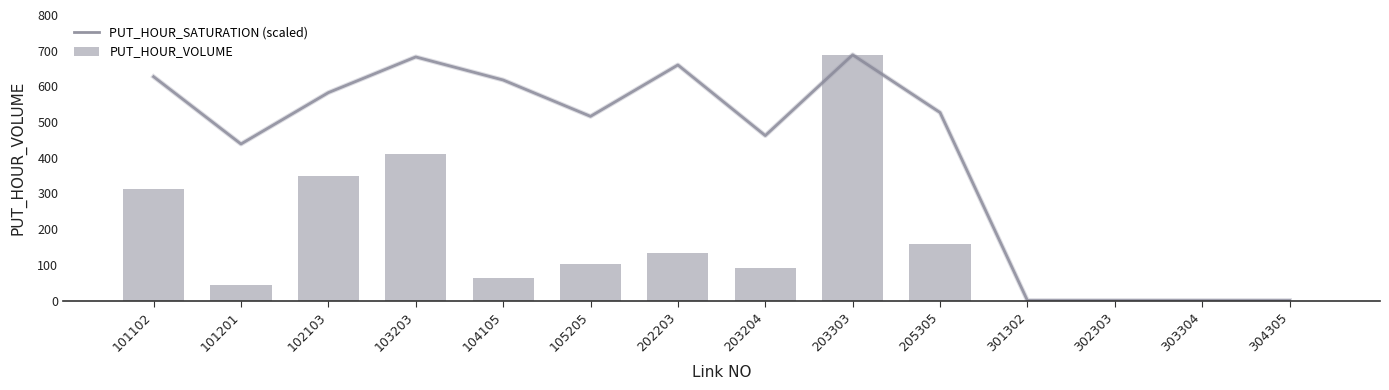

Reading left to right, transcribe all the data shown in this chart.

PUT_HOUR_SATURATION (scaled): 101102=627.1	101201=438.5	102103=582.5	103203=682.5	104105=617.8	105205=516.0	202203=660.0	203204=462.1	203303=688.5	205305=526.8	301302=0.0	302303=0.0	303304=0.0	304305=0.0
PUT_HOUR_VOLUME: 101102=313.5	101201=43.9	102103=349.5	103203=409.5	104105=61.8	105205=103.2	202203=132.0	203204=92.4	203303=688.4	205305=158.0	301302=0.0	302303=0.0	303304=0.0	304305=0.0